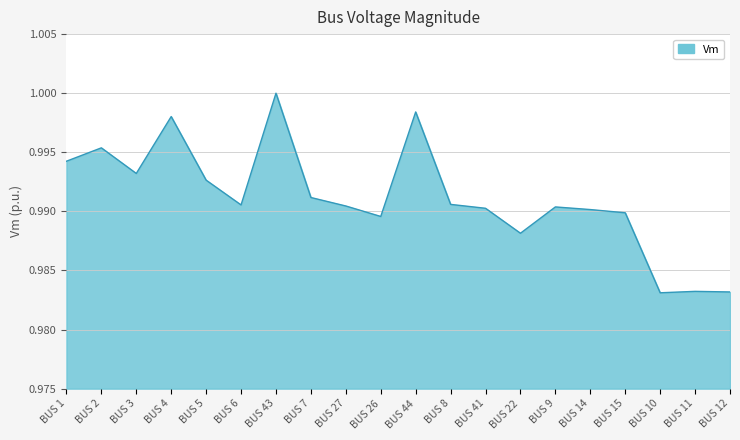

True or false: the data shows 1.0 at BUS 12.

True